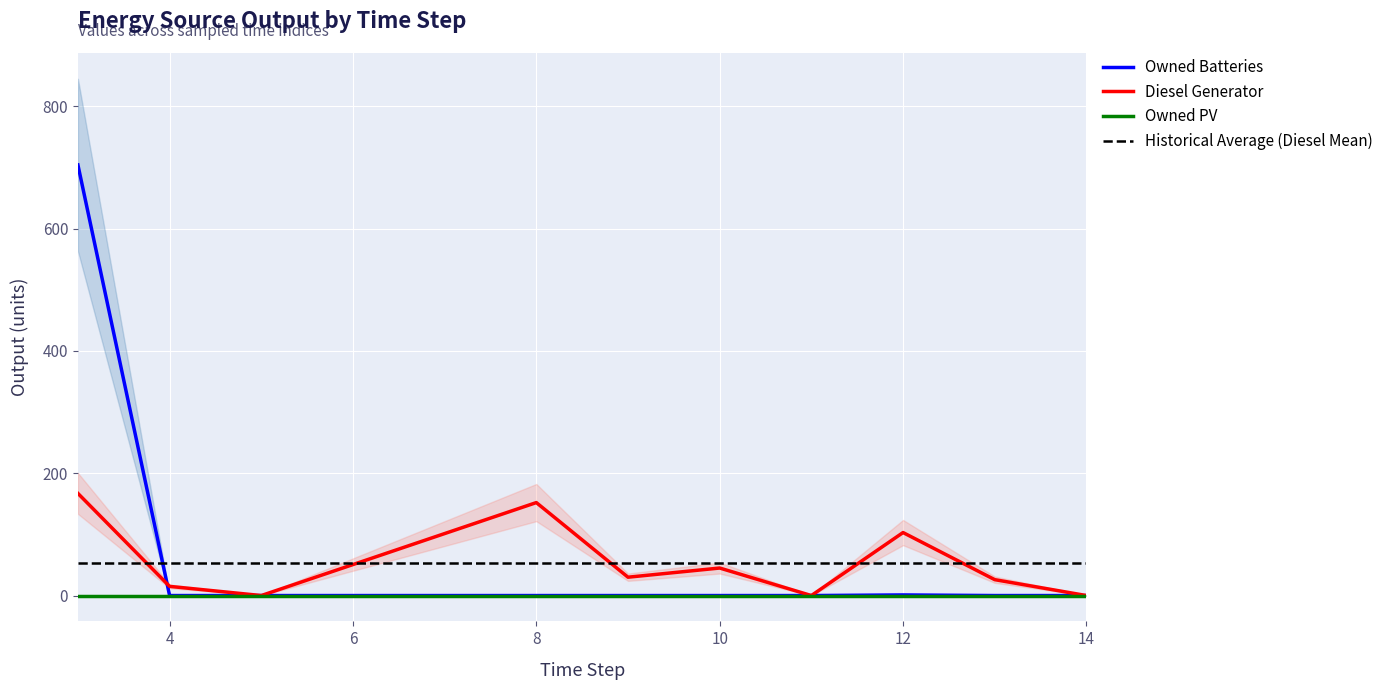

At which label is Owned Batteries closest to 352?

12